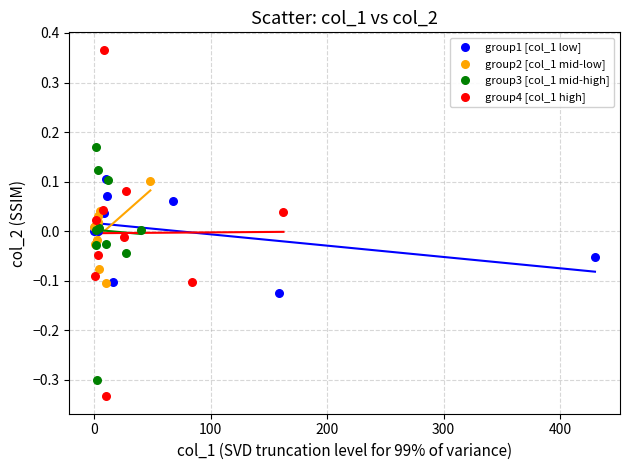

Which series has the widest spread of Y values?

group4 [col_1 high]